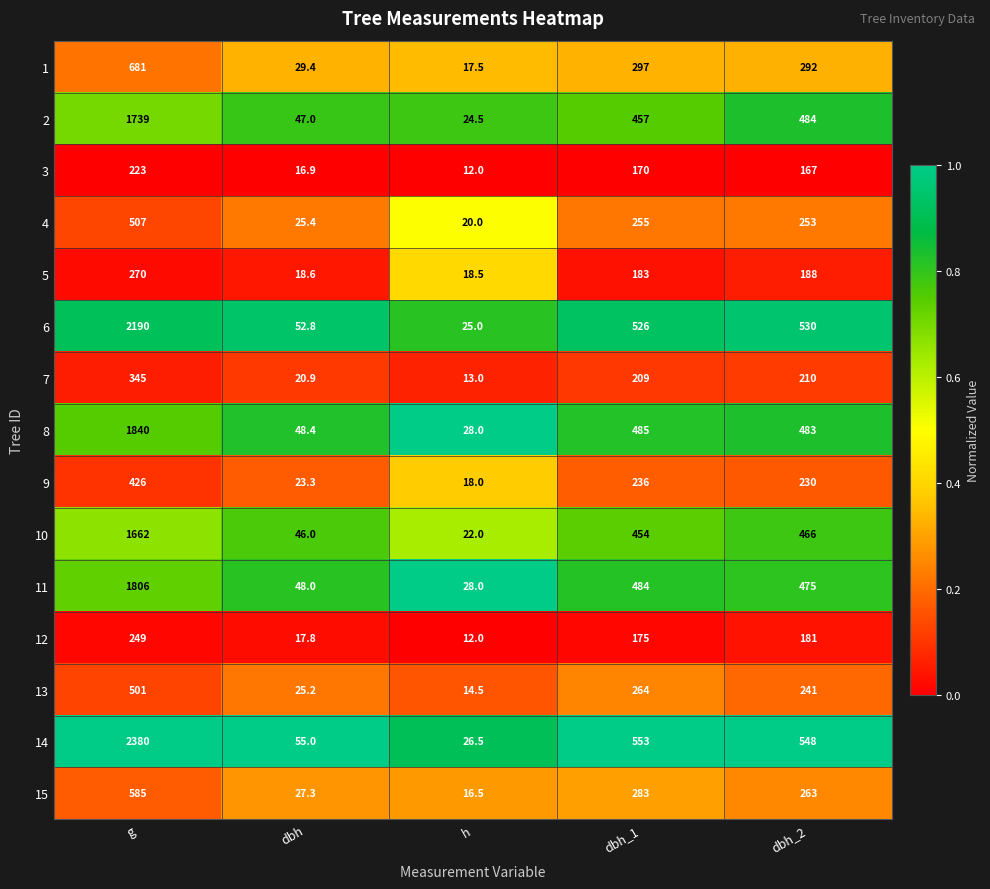

What is the difference between the 9 values at dbh_1 and dbh?

212.7